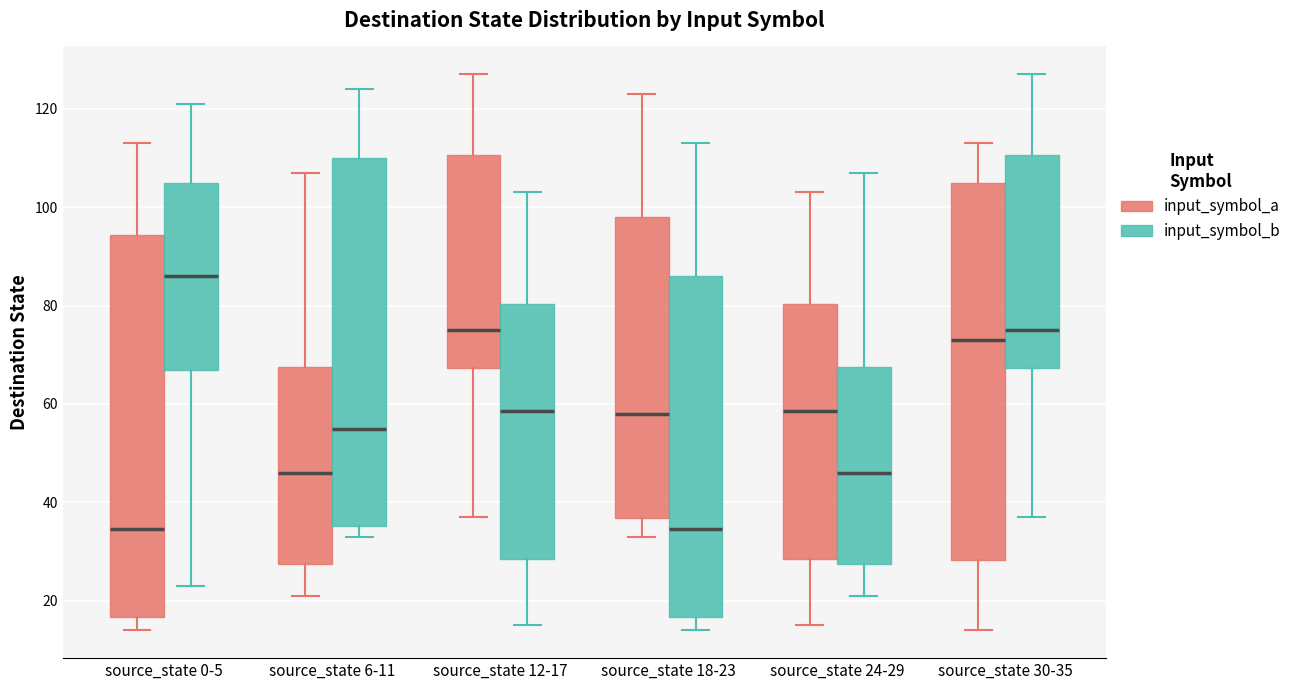

Where is the upper edge of the box for source_state 12-17 (input_symbol_b) on the y-axis? The values are not printed on the chart, so give them approximately, as read against the axis.

80